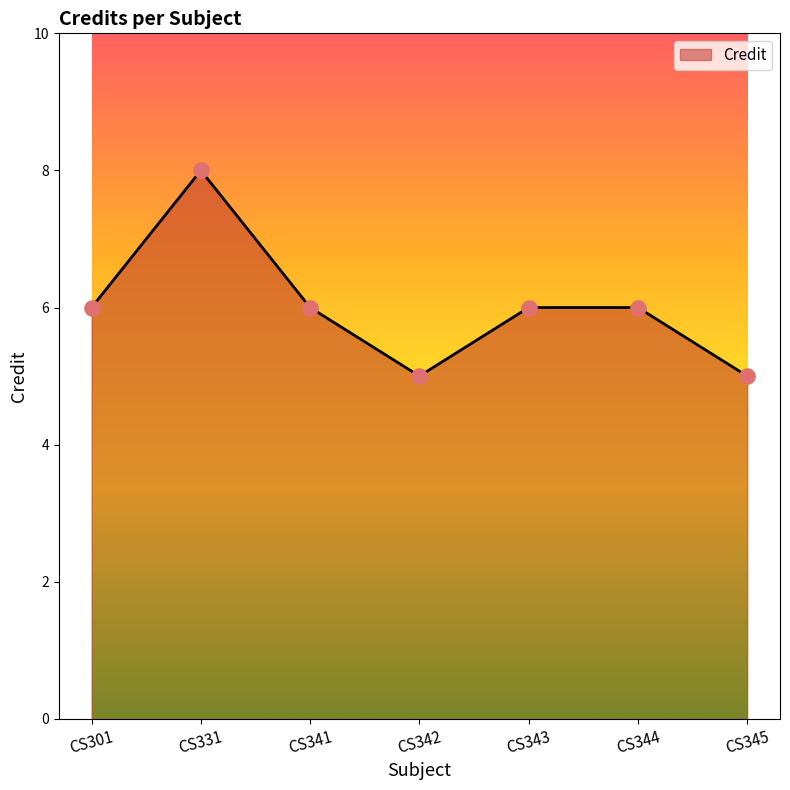

Between CS345 and CS344, which is larger?

CS344